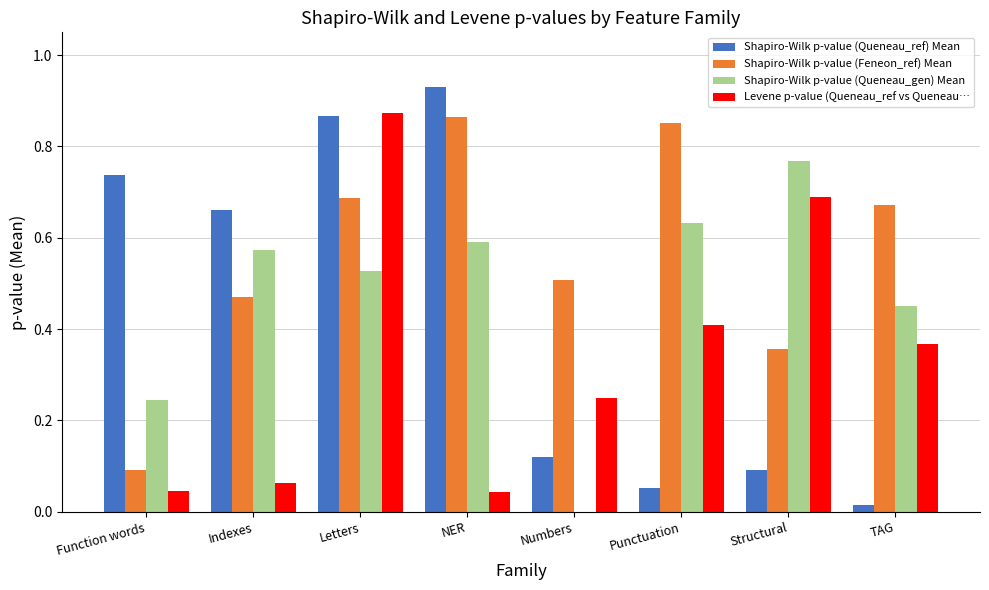

Which category has the highest value across all series?

NER